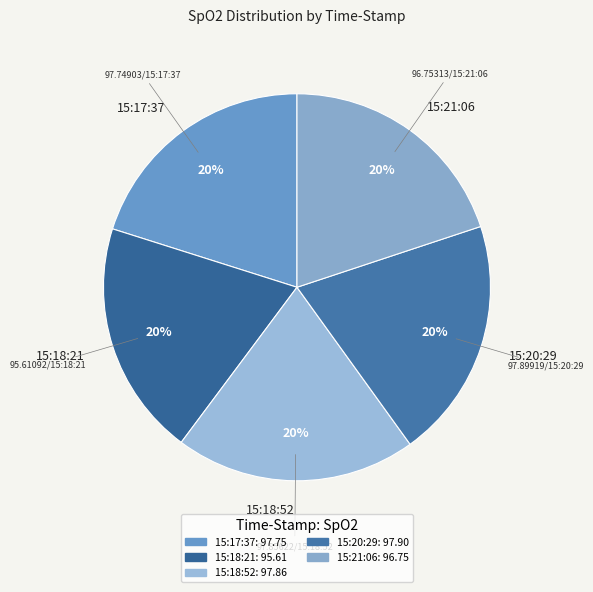

What percentage is the 15:18:21 slice, to the nearest percent?

20%